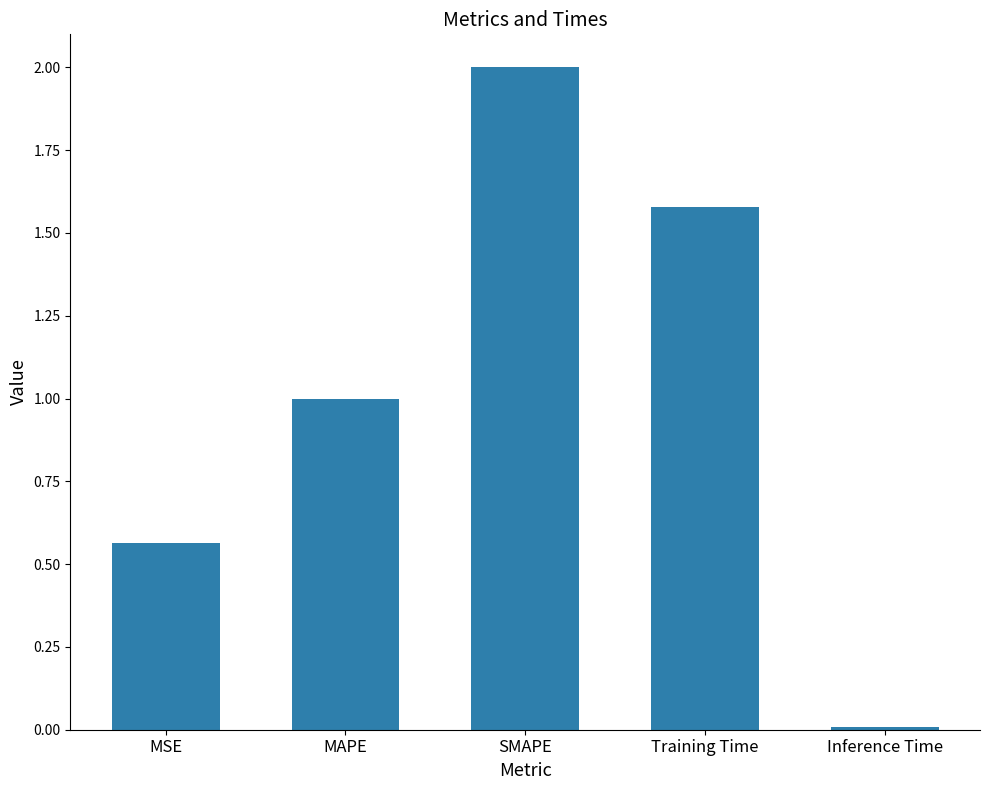

What is the average value?

1.0